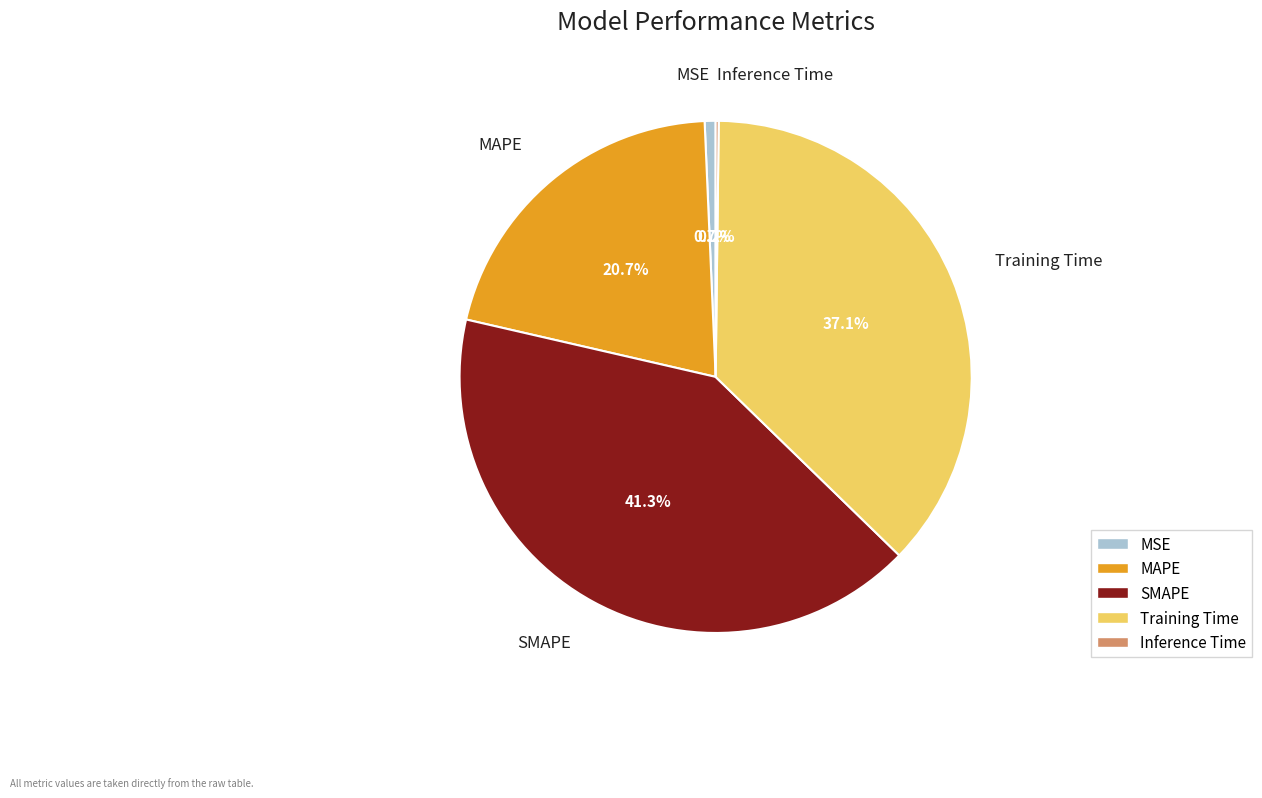

What is the largest slice in the pie chart?

SMAPE